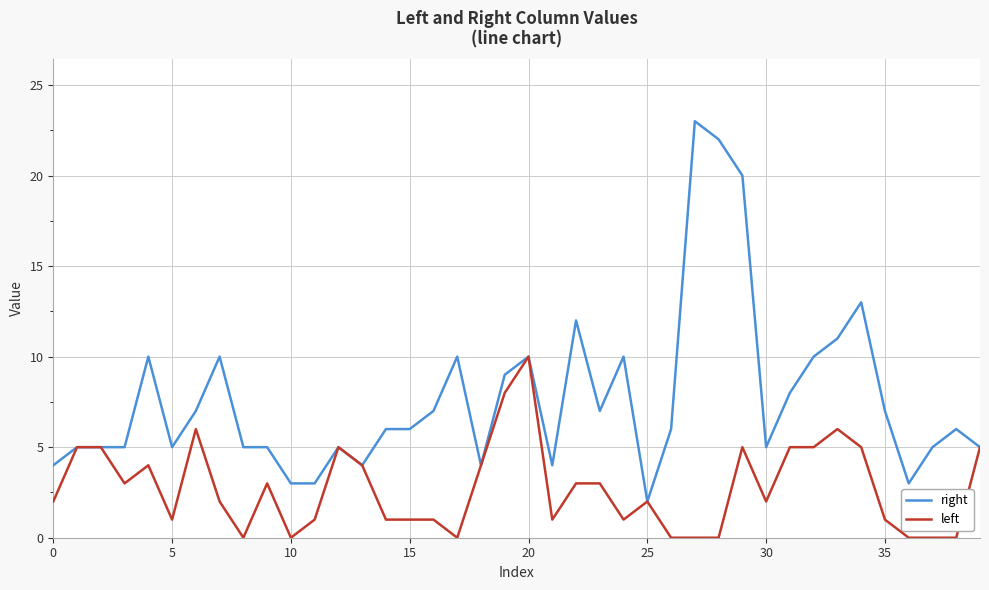

List the series in order of their overall mean, lowest first.

left, right